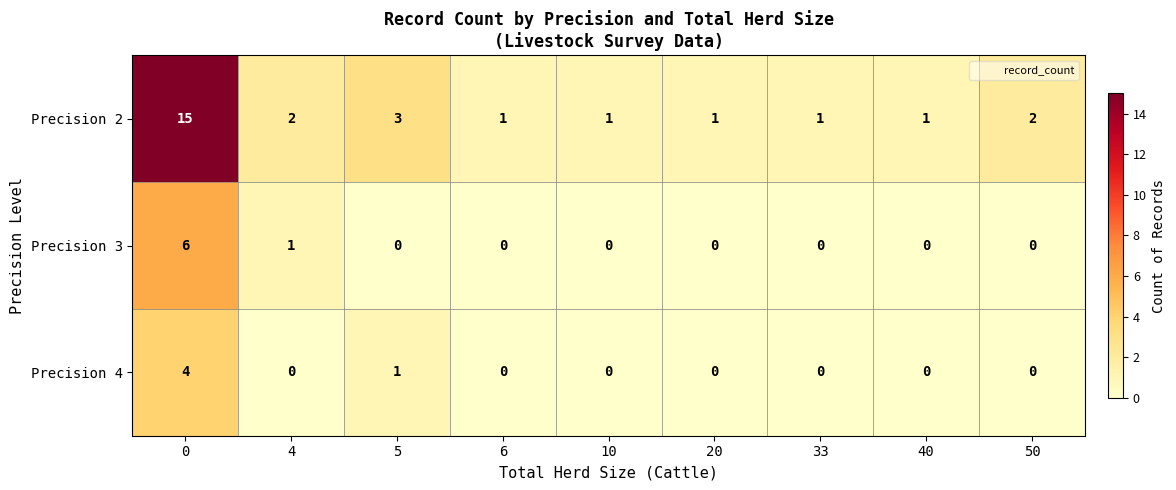

Reading left to right, extract all data points from this chart.

Precision 2: 15	2	3	1	1	1	1	1	2
Precision 3: 6	1	0	0	0	0	0	0	0
Precision 4: 4	0	1	0	0	0	0	0	0